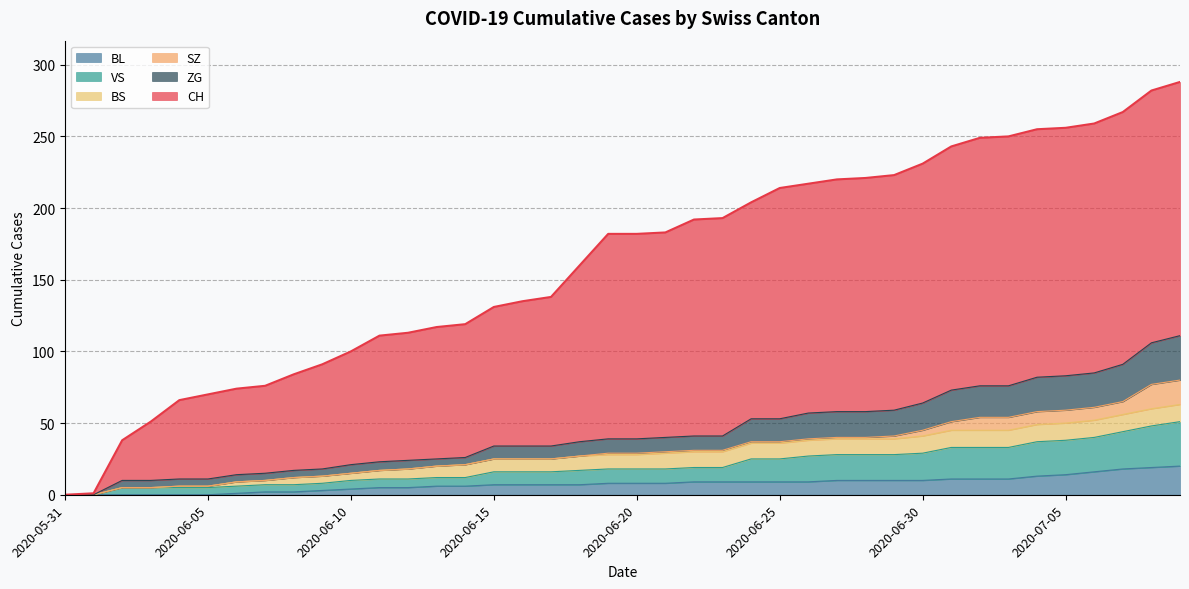

How many values in the BL series are below 8?

19